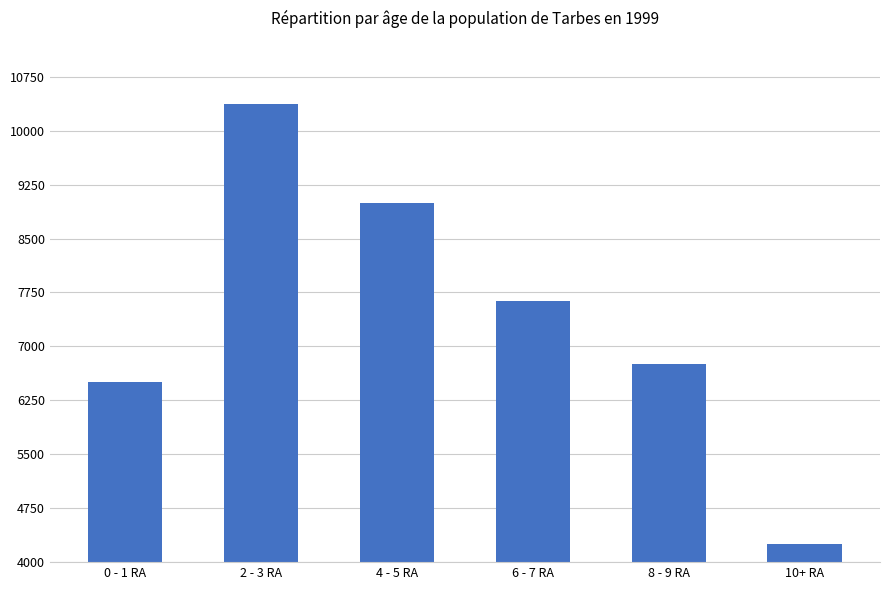

List the labels in order of value, smallest first.

10+ RA, 0 - 1 RA, 8 - 9 RA, 6 - 7 RA, 4 - 5 RA, 2 - 3 RA